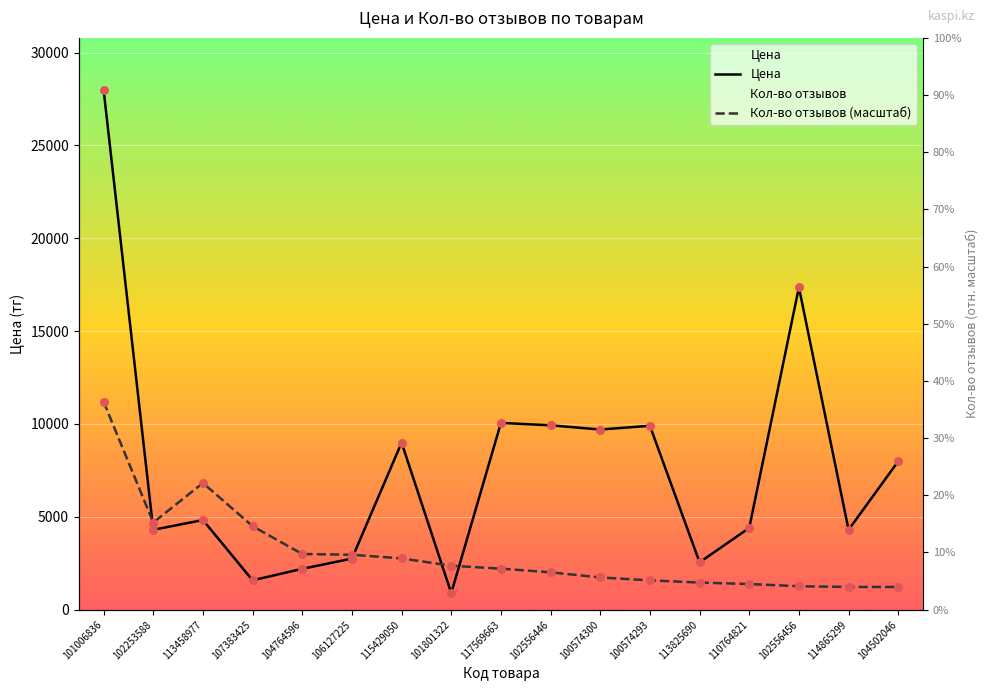

Which series has the widest spread of Y values?

Цена